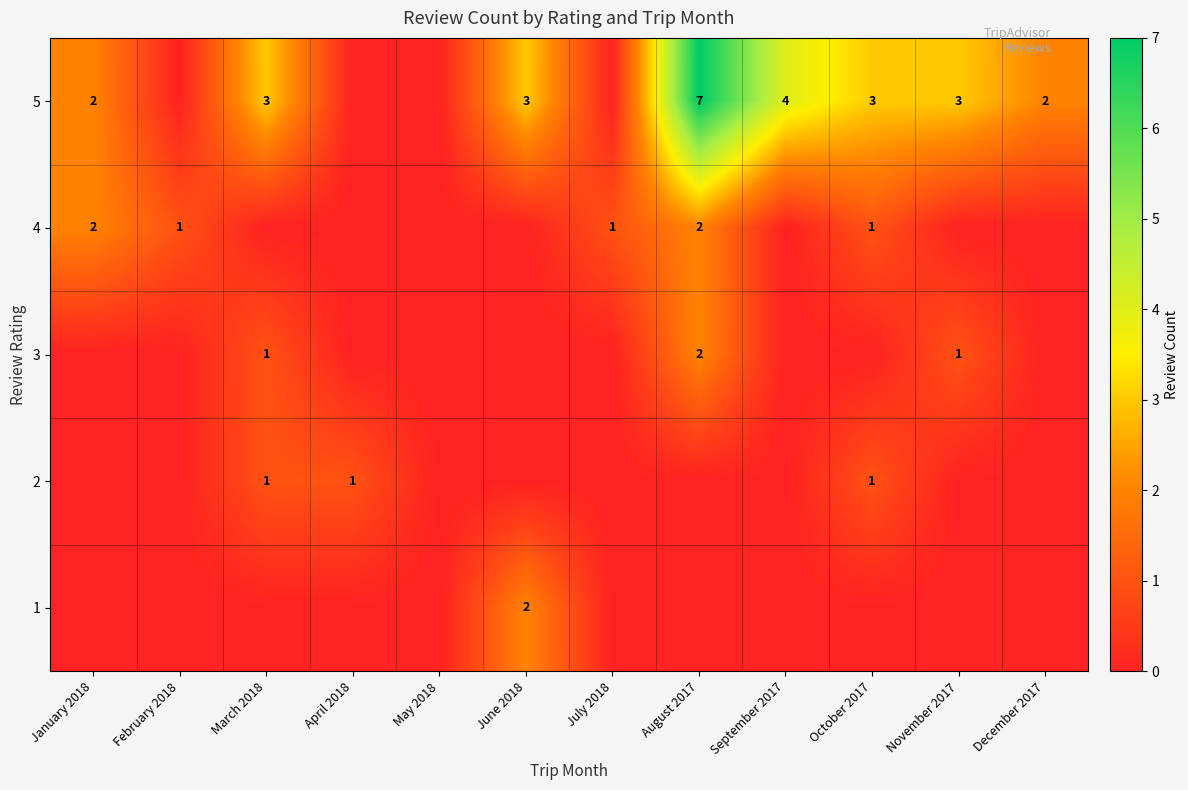

True or false: 2 has a value of 0 at April 2018.

False